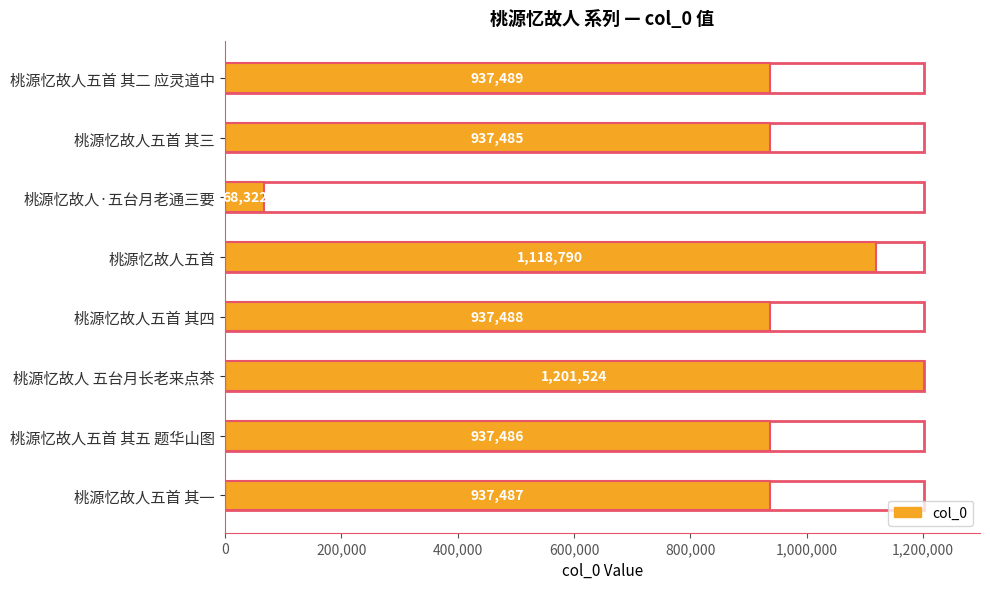

The value at 桃源忆故人五首 其五 题华山图 is 233588. True or false?

False